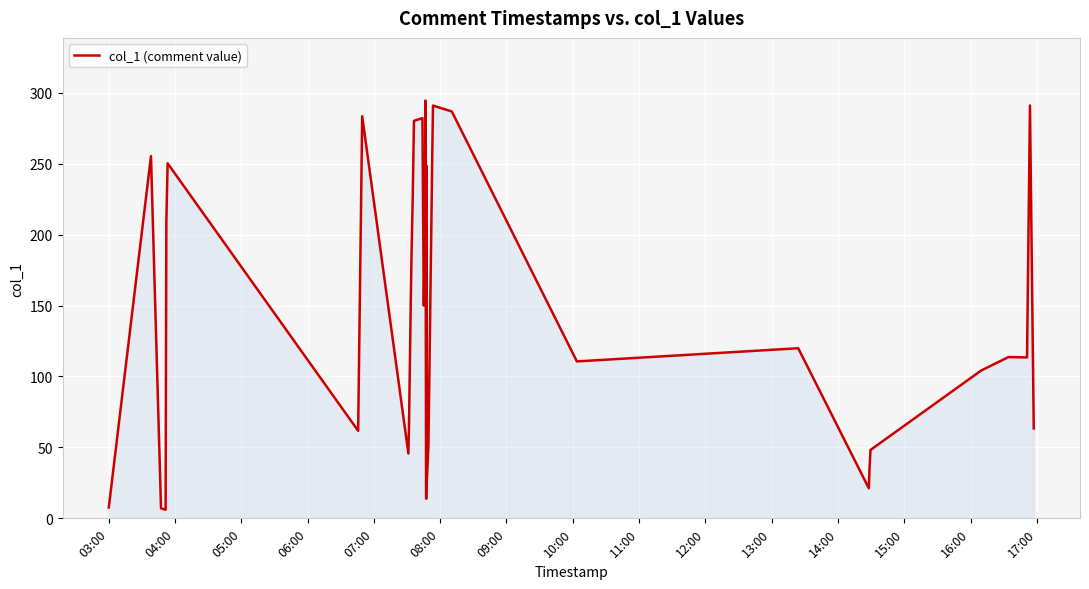

What is the difference between the maximum and minimum values?

288.4